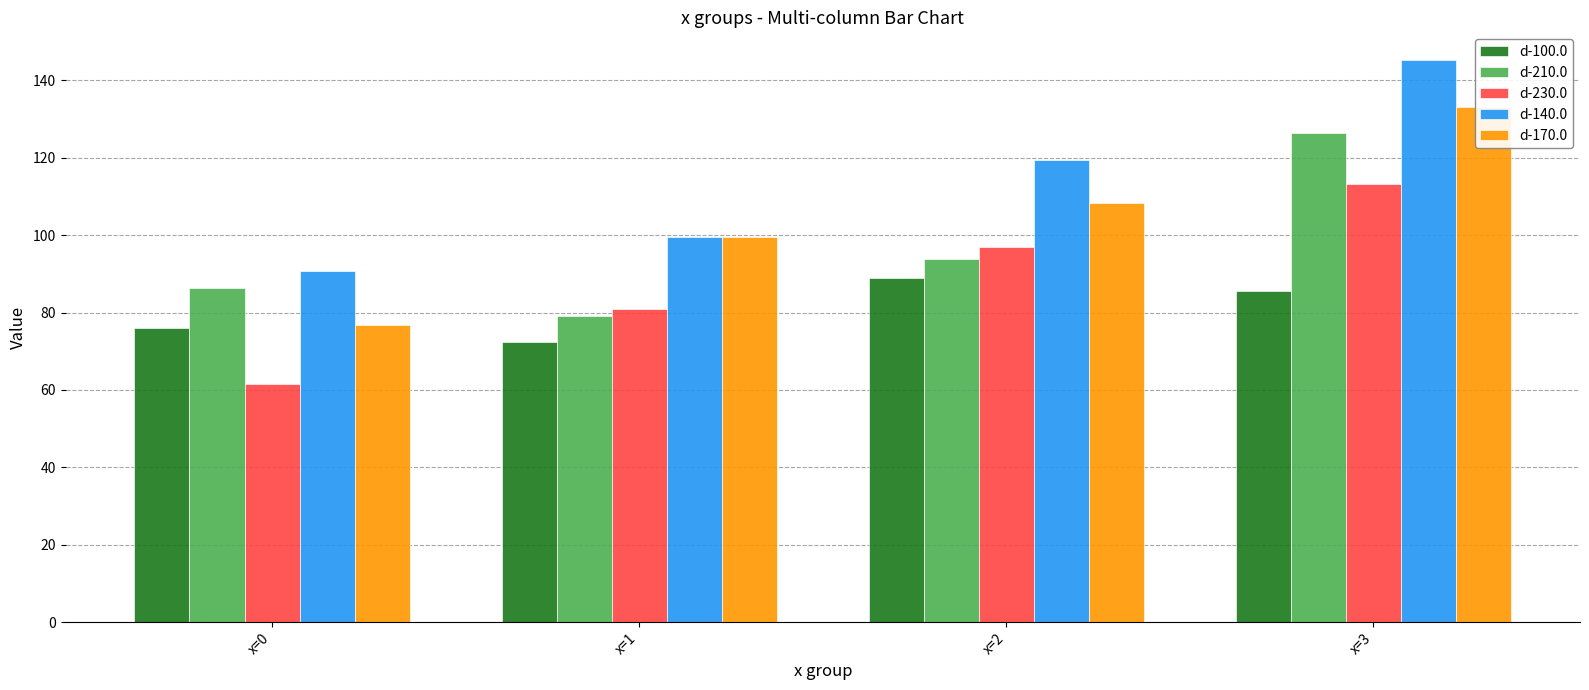

How many bars are there in total?

20